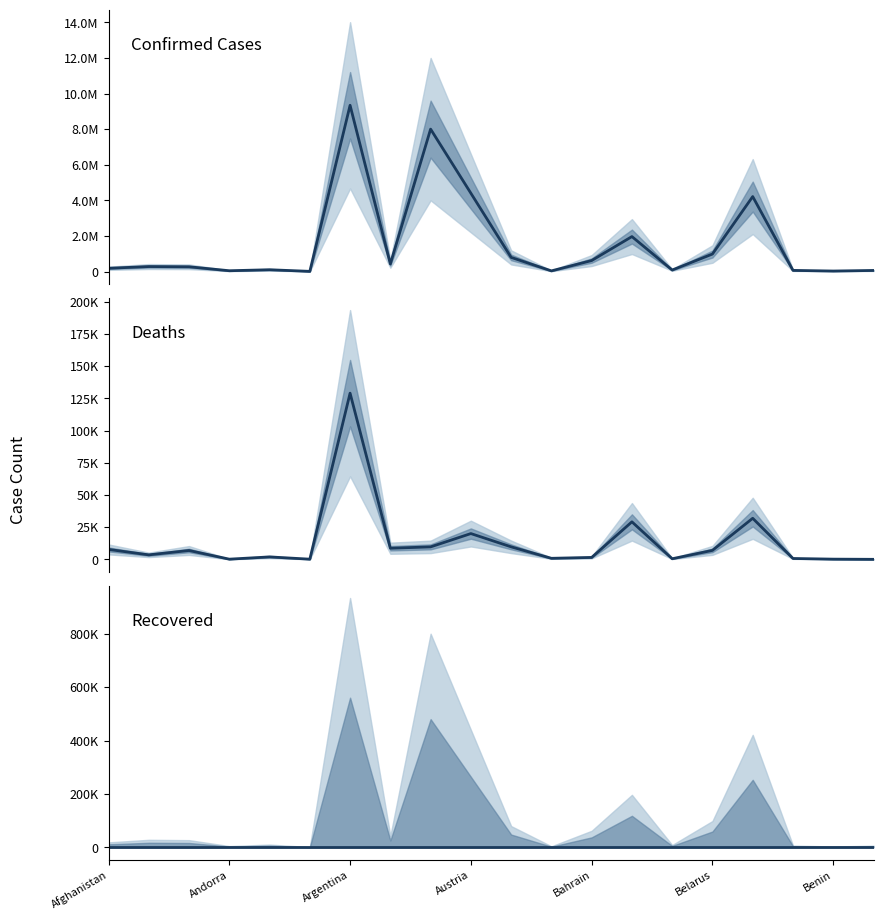

How many data points in Deaths are above 6875?

9